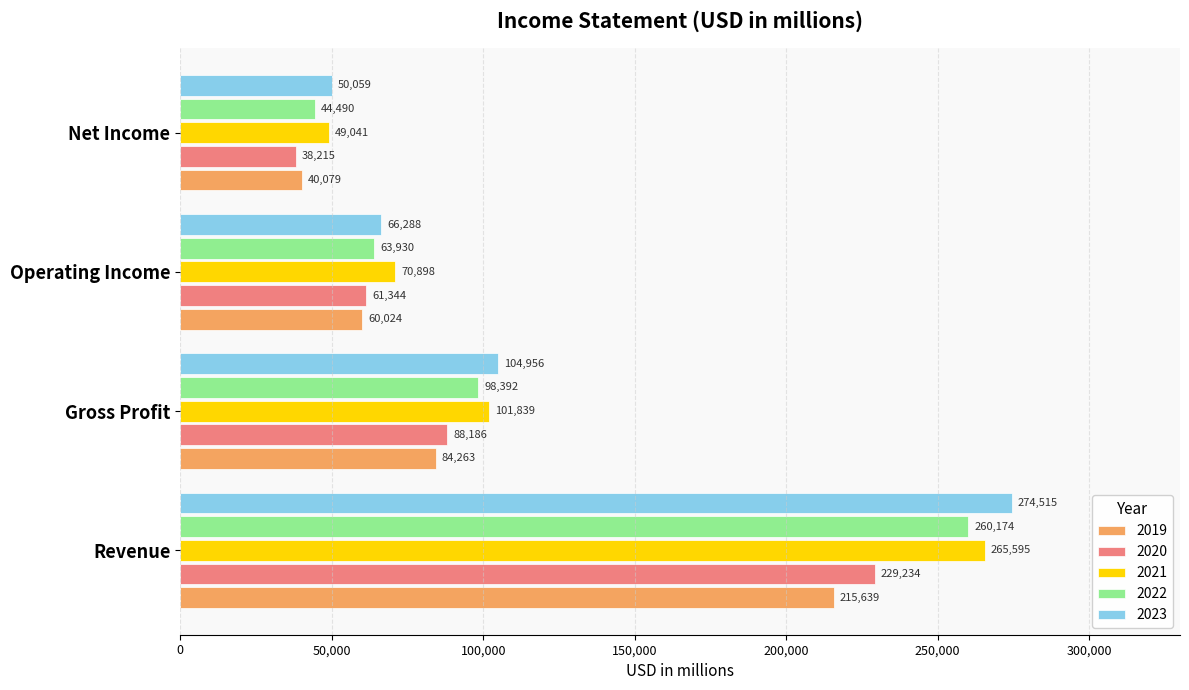

True or false: 2022 has a value of 63930 at Operating Income.

True